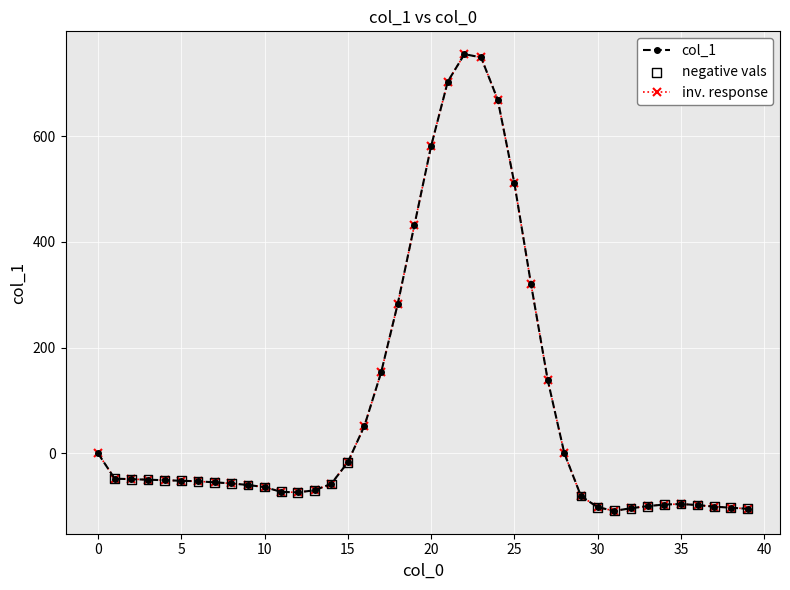

Does the chart have visible grid lines?

Yes